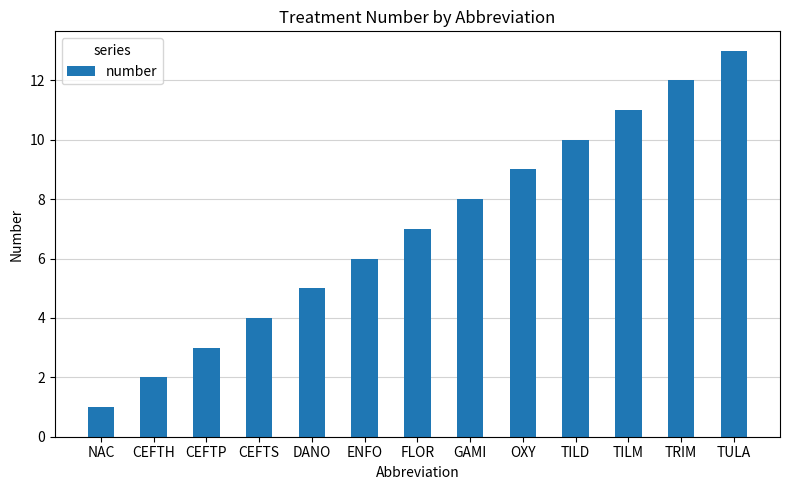

Reading left to right, what are all the values shown in this chart?

NAC=1	CEFTH=2	CEFTP=3	CEFTS=4	DANO=5	ENFO=6	FLOR=7	GAMI=8	OXY=9	TILD=10	TILM=11	TRIM=12	TULA=13